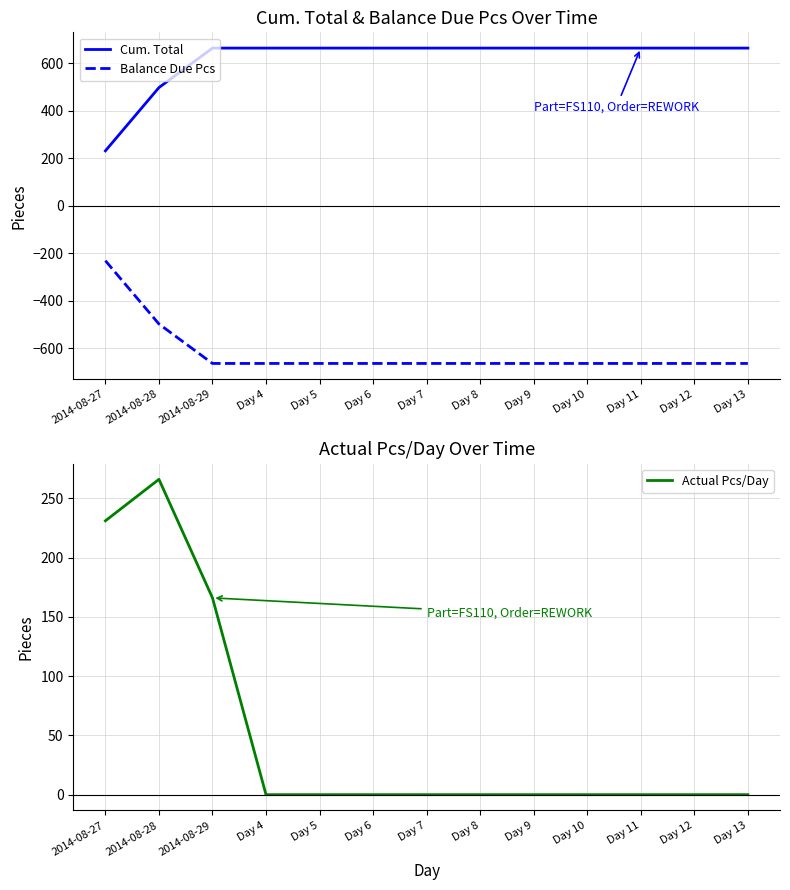

Is it true that Actual Pcs/Day equals 141 at 2014-08-27?

False